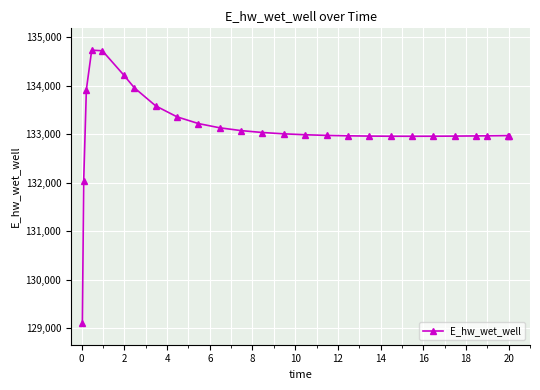

What is the value of the 11th point from the left?

133134.8